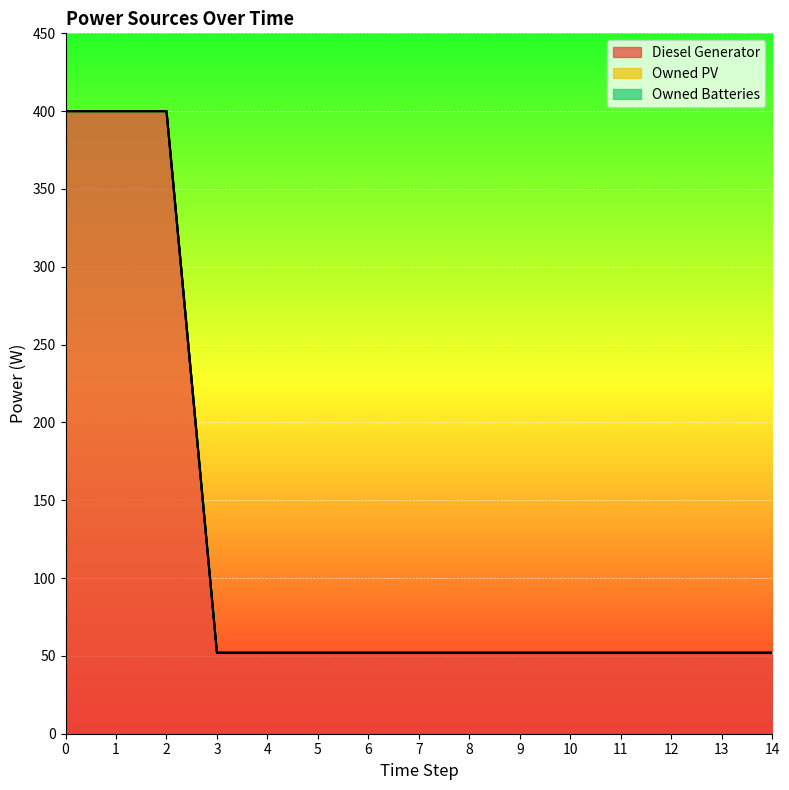

How many lines are shown in the chart?

3